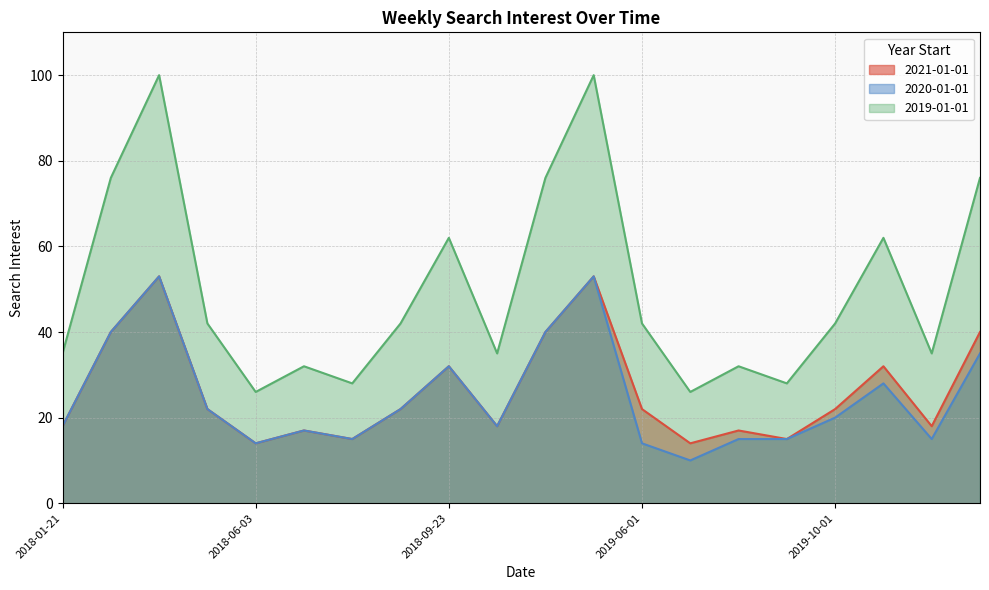

Rank the series at 2020-03-01 from highest to lowest value.

2019-01-01, 2021-01-01, 2020-01-01